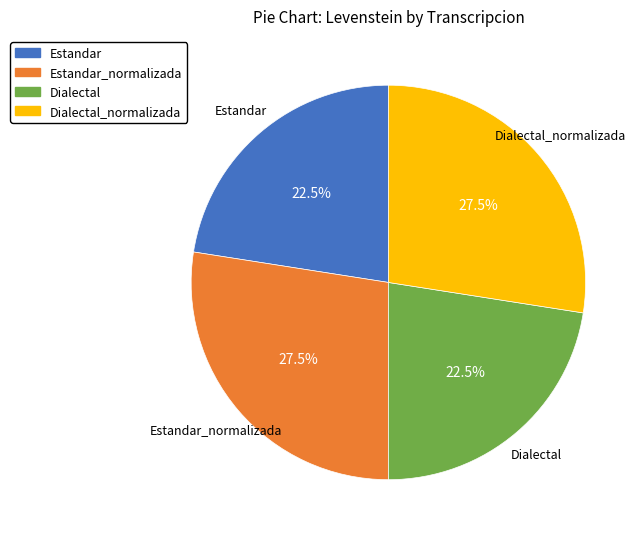

How much of the chart is everything except Dialectal_normalizada?

72.5%